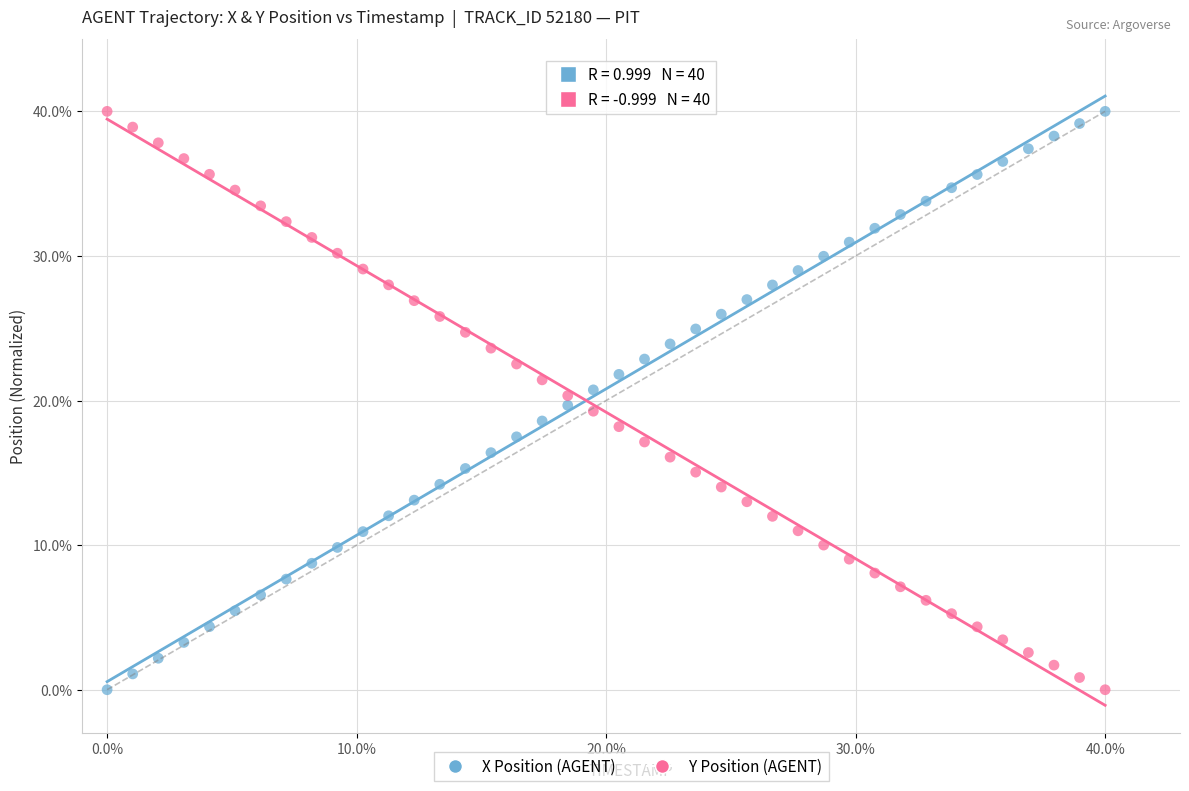

What are all the series names shown in the legend?

X Position (AGENT), Y Position (AGENT)